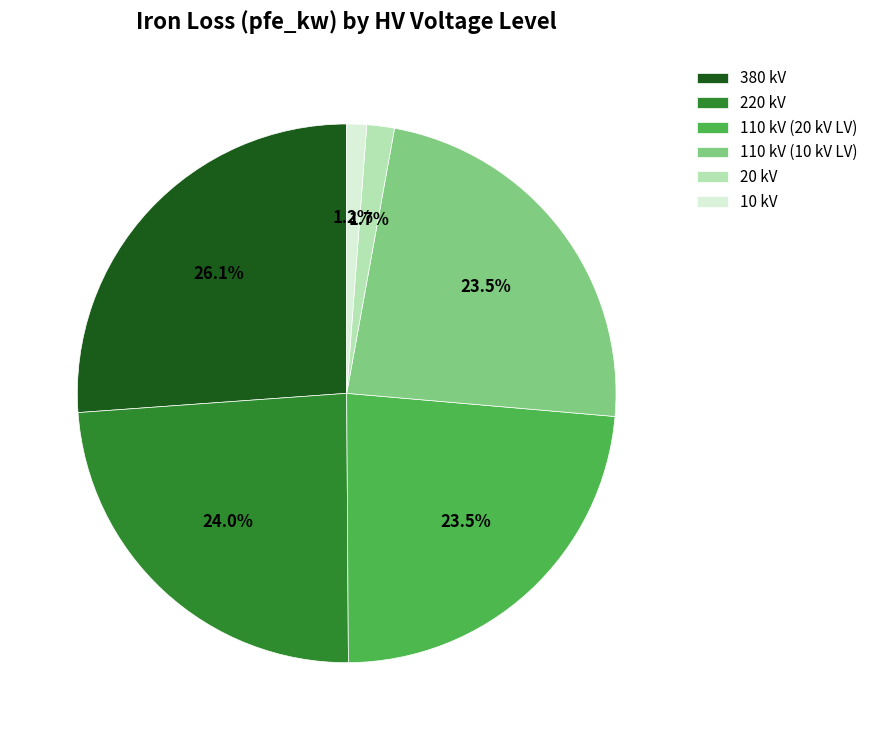

Count the number of slices in the pie.

6